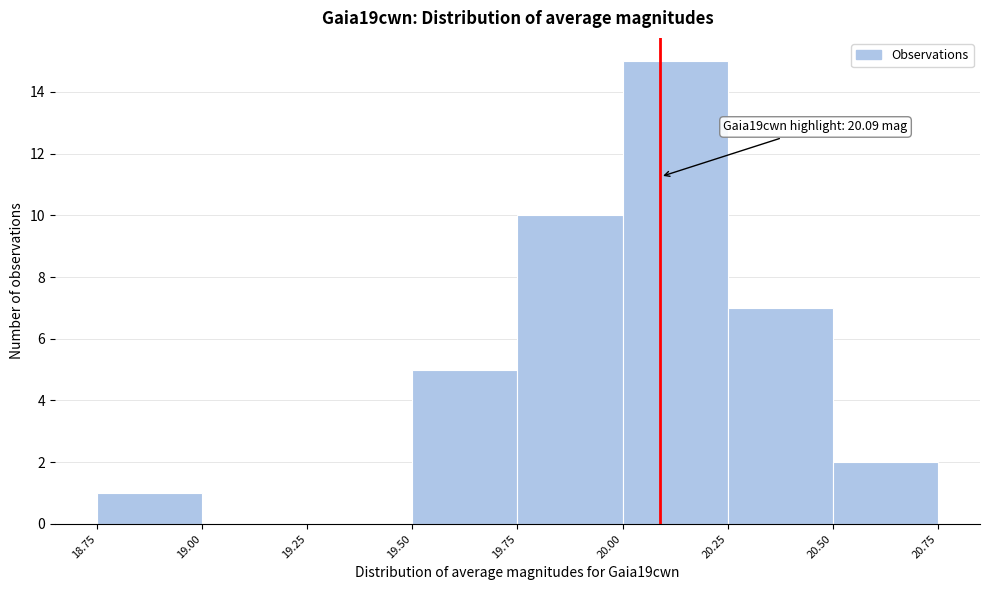

Which range on the x-axis has the tallest bar?

20.00 to 20.25